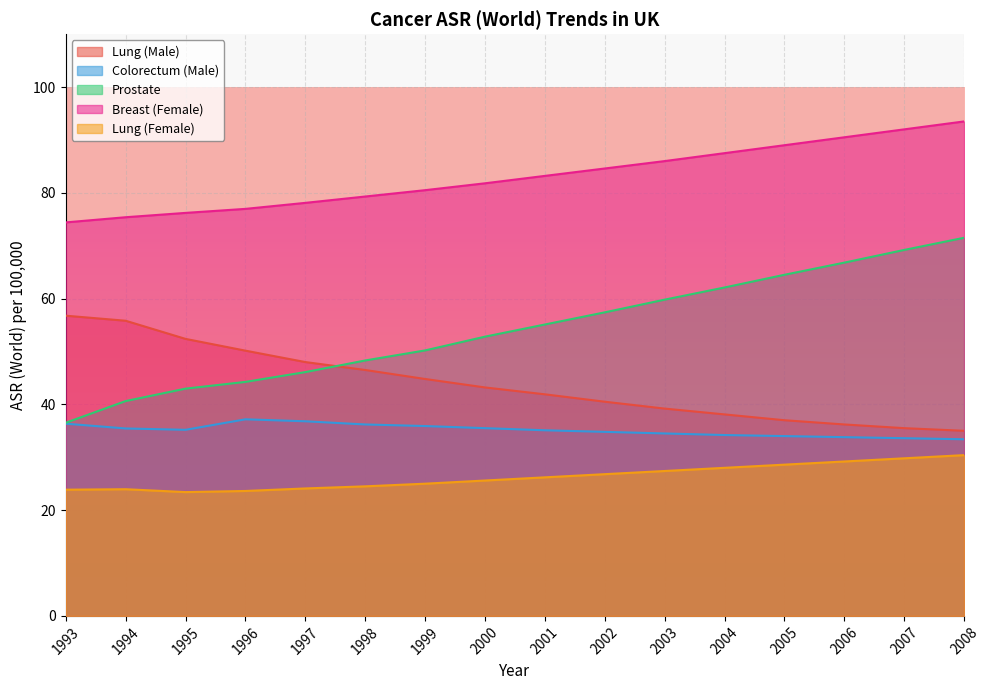

What is the sum of all Breast (Female) values?

1329.0